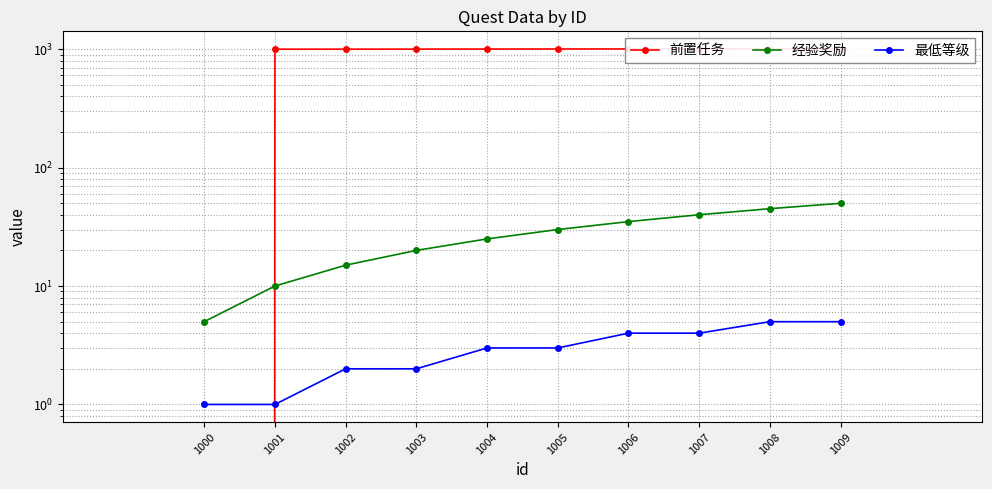

How many distinct data groups are displayed?

3